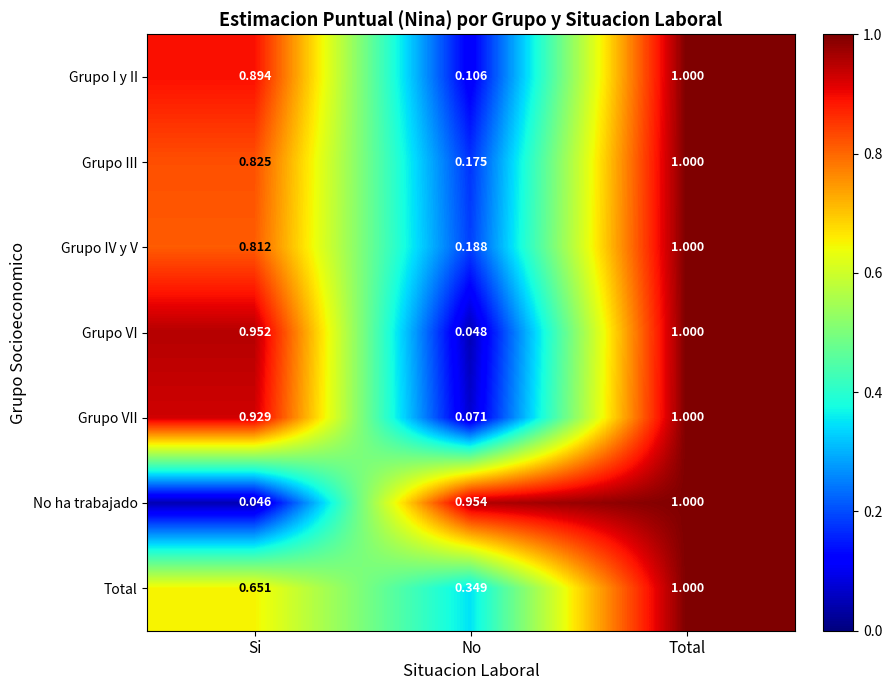

Which series has the largest range (max minus min)?

No ha trabajado